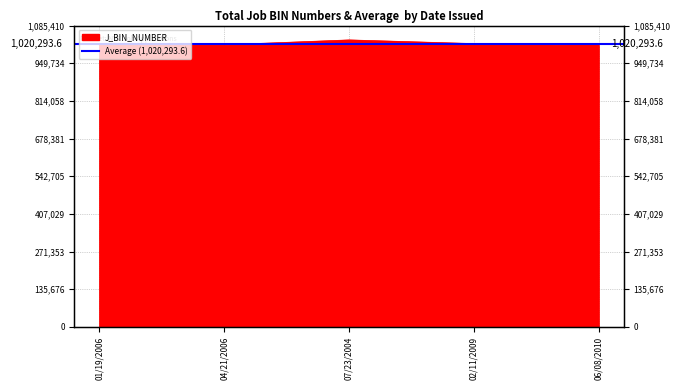

List the labels in order of value, smallest first.

06/08/2010, 01/19/2006, 04/21/2006, 02/11/2009, 07/23/2004